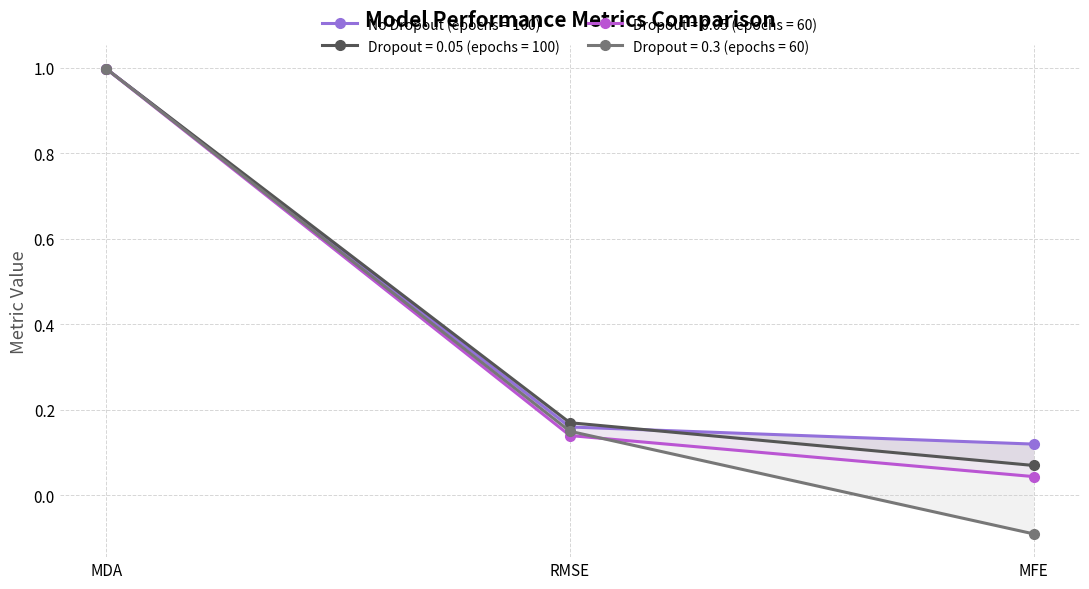

Which series has the largest total across all categories?

No Dropout (epochs = 100)